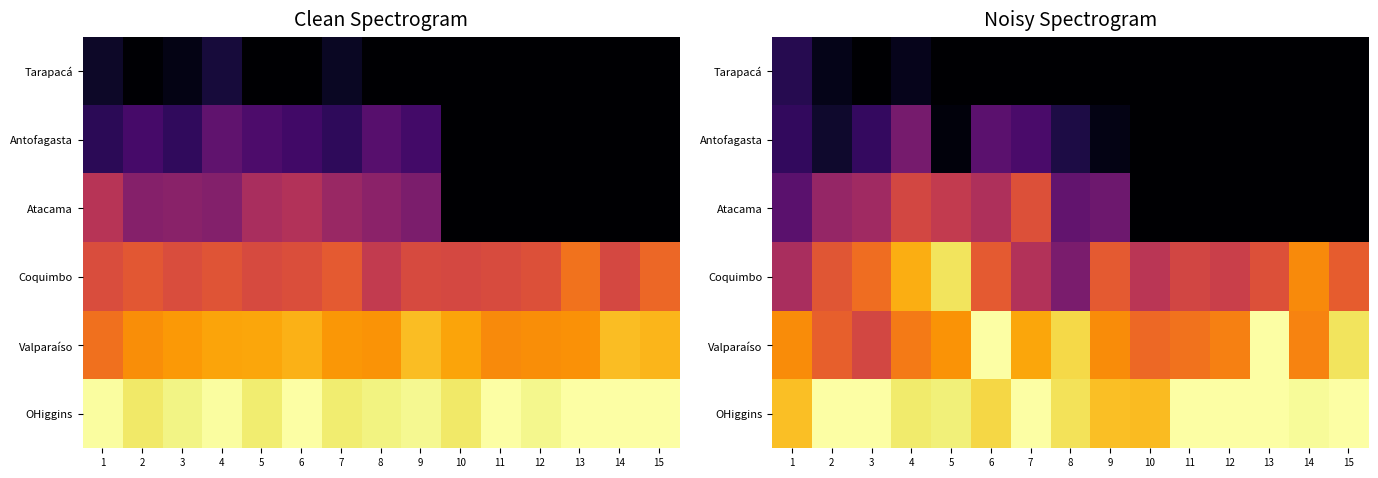

How many positive values does the Antofagasta series have?

9